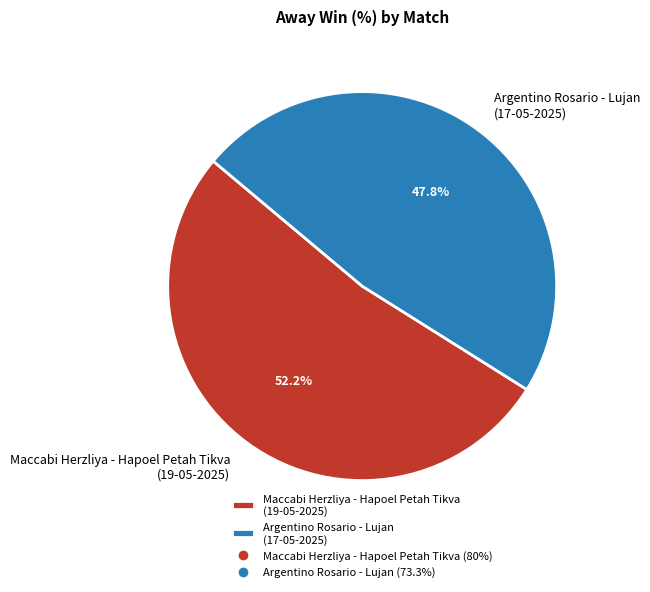

How many slices are in this pie chart?

2